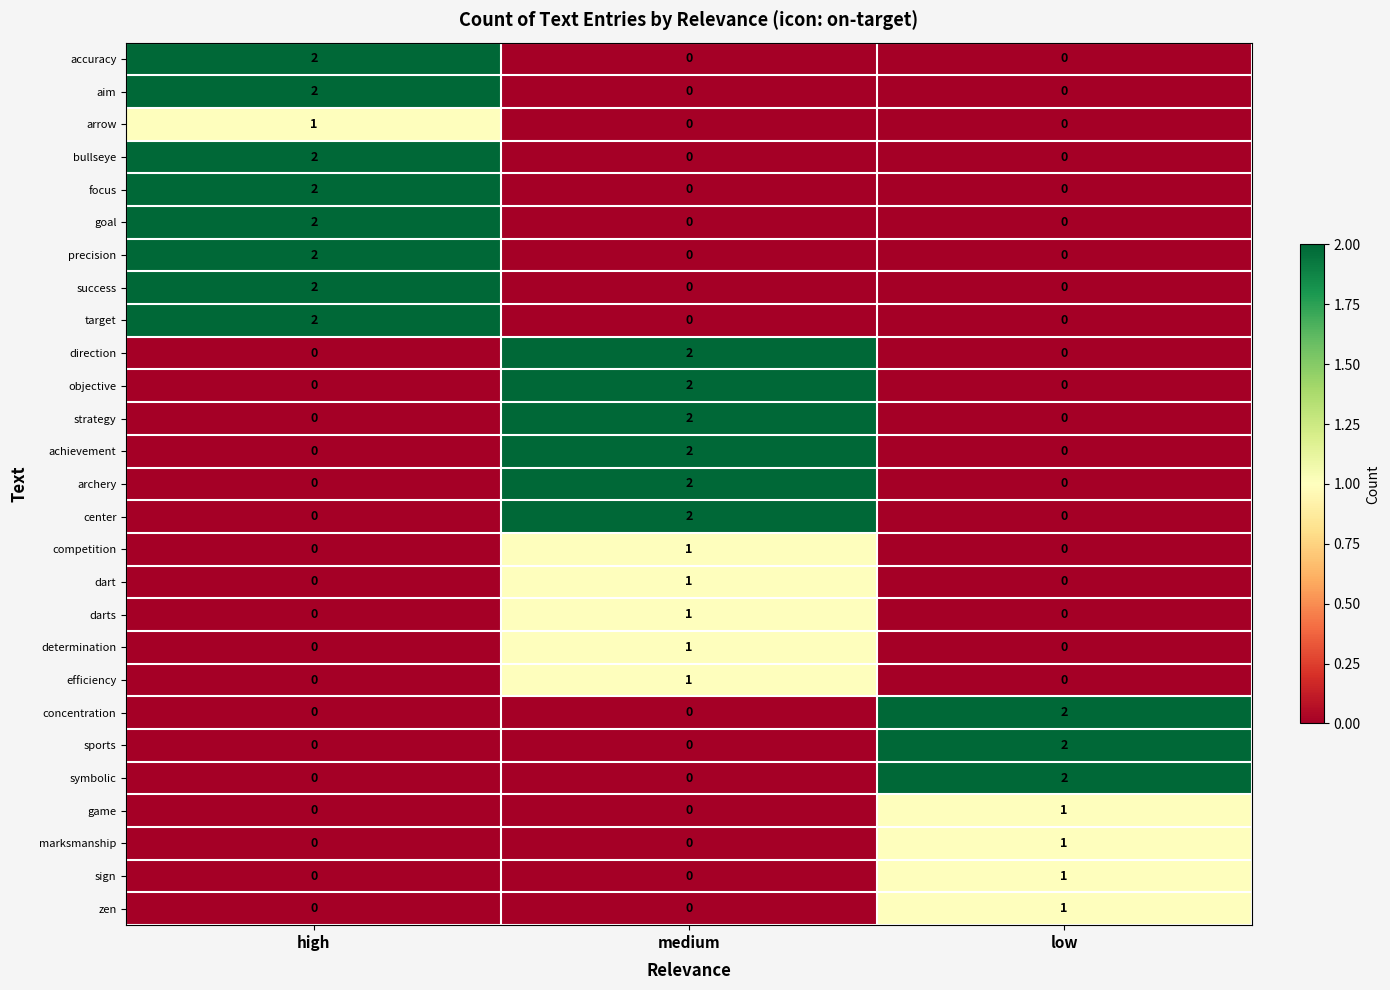

How many competition values are between 0 and 1?

3